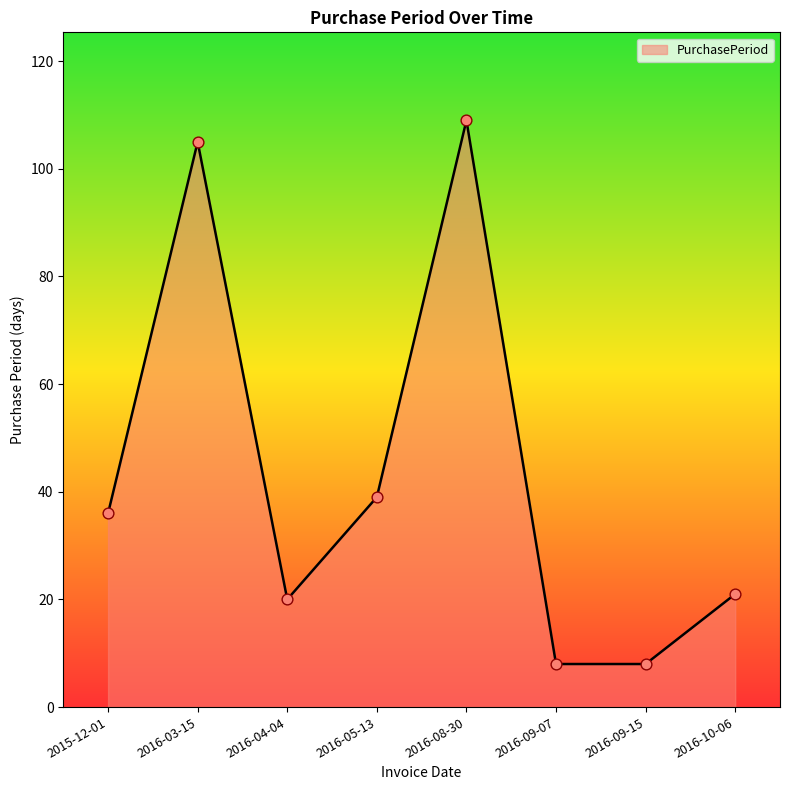

Approximately how many times larger is the value at 2016-08-30 compared to 2016-05-13?

2.8